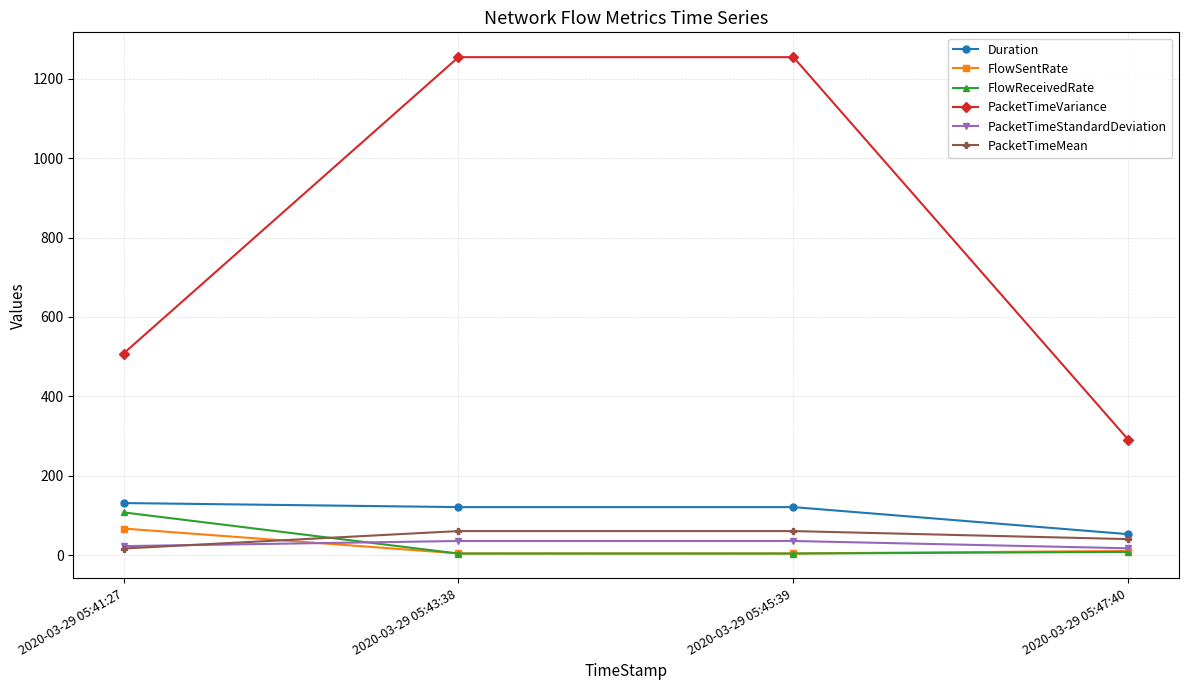

True or false: Duration and PacketTimeVariance cross at least once.

False